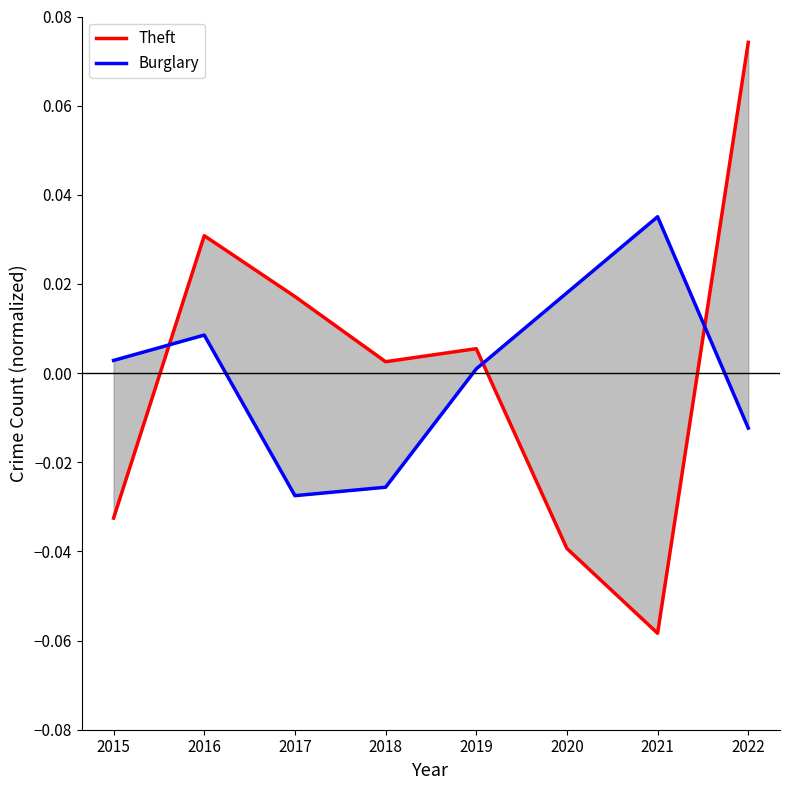

What is the spread (max minus min) of values at 2022?

0.1